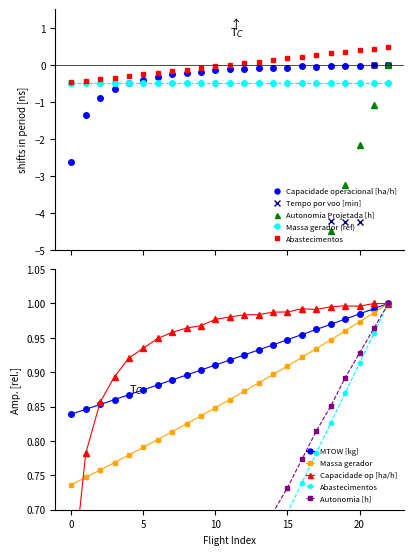

True or false: Massa gerador has a value of 0.5 at 15.

False